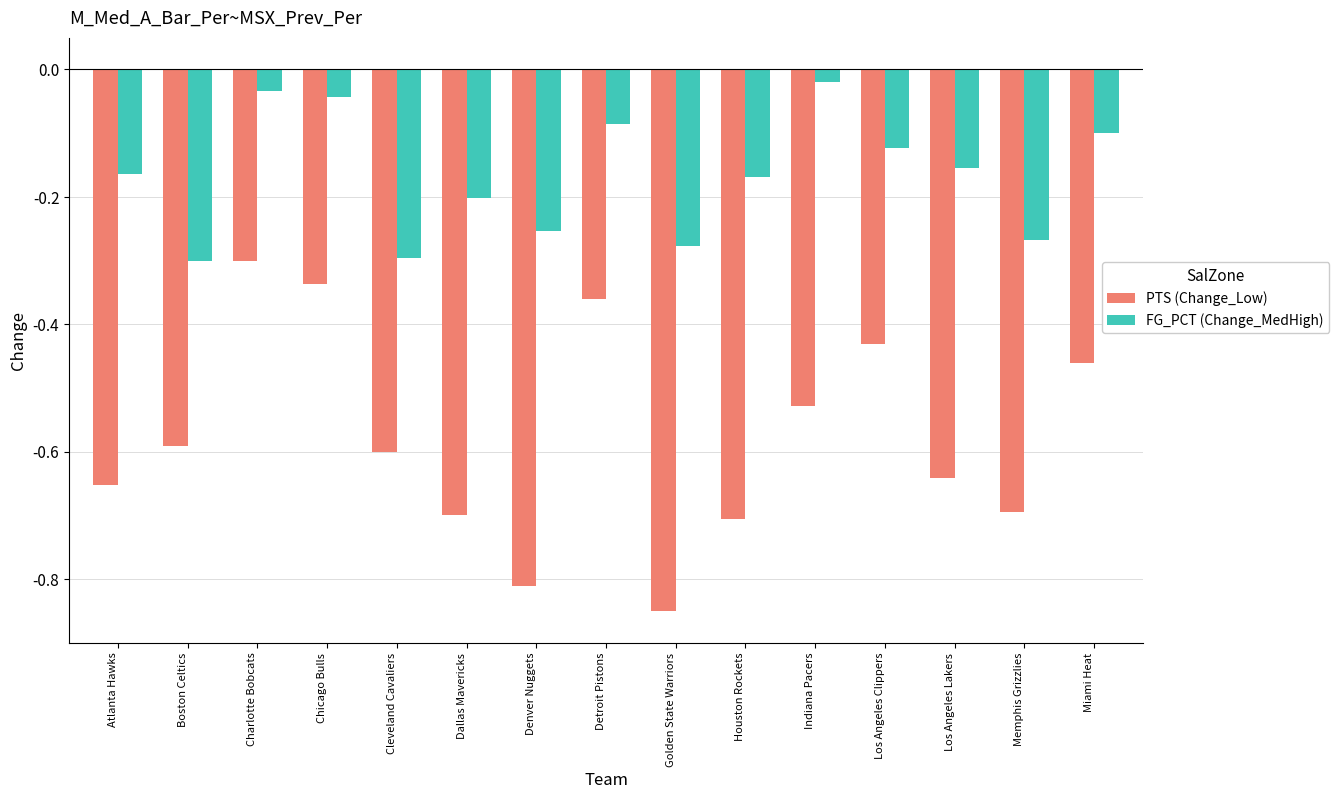

The PTS (Change_Low) series shows -0.3 at Cleveland Cavaliers. True or false?

False